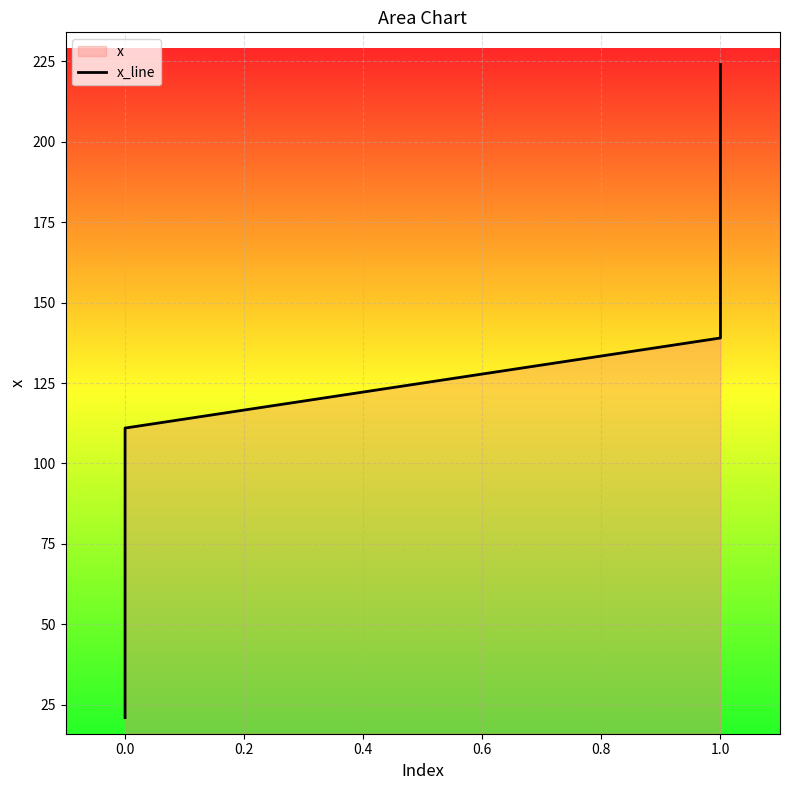

What is the difference between the second highest and minimum values?

201